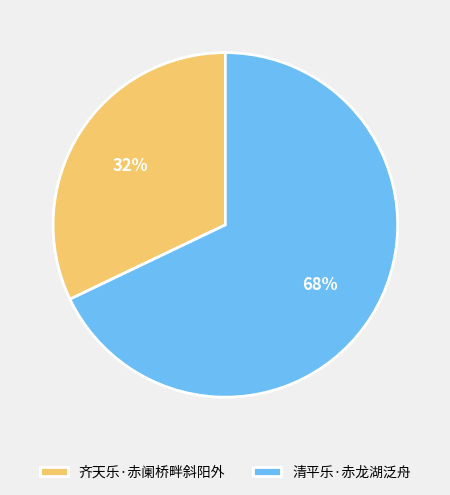

Is it true that 清平乐·赤龙湖泛舟 is 68% of the pie?

True